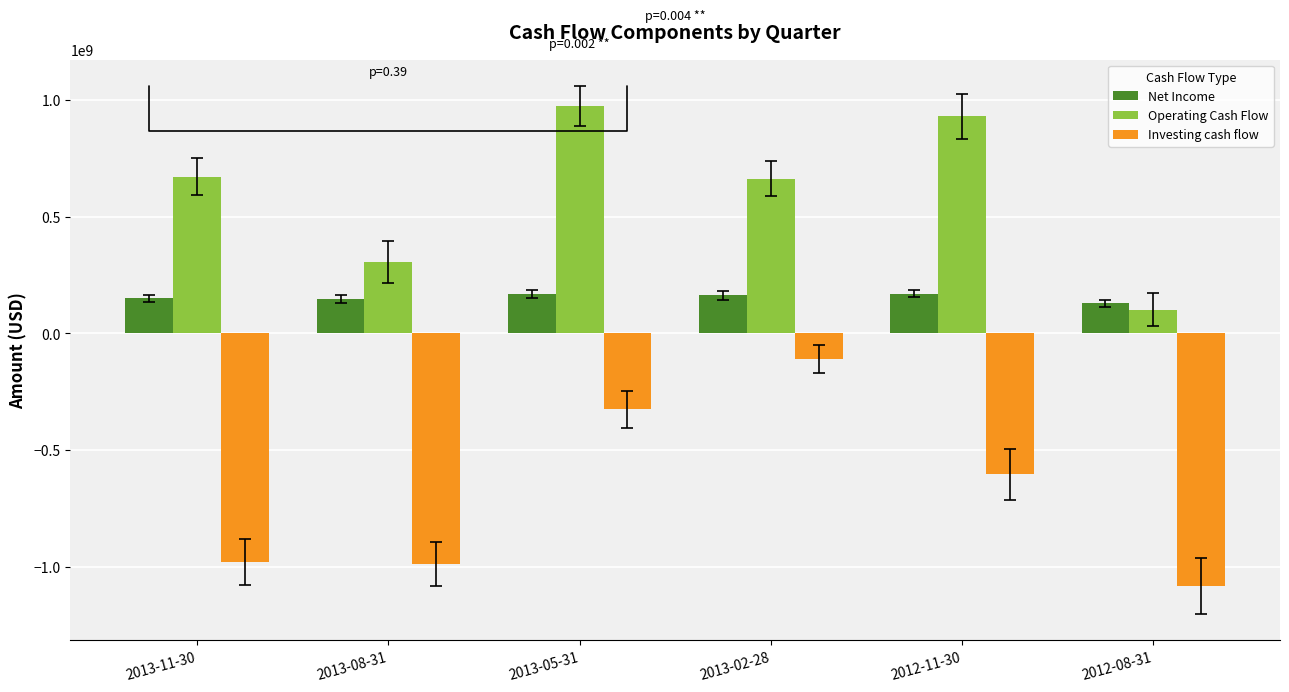

What is the difference between the highest and lowest values at 2013-02-28?

772137000